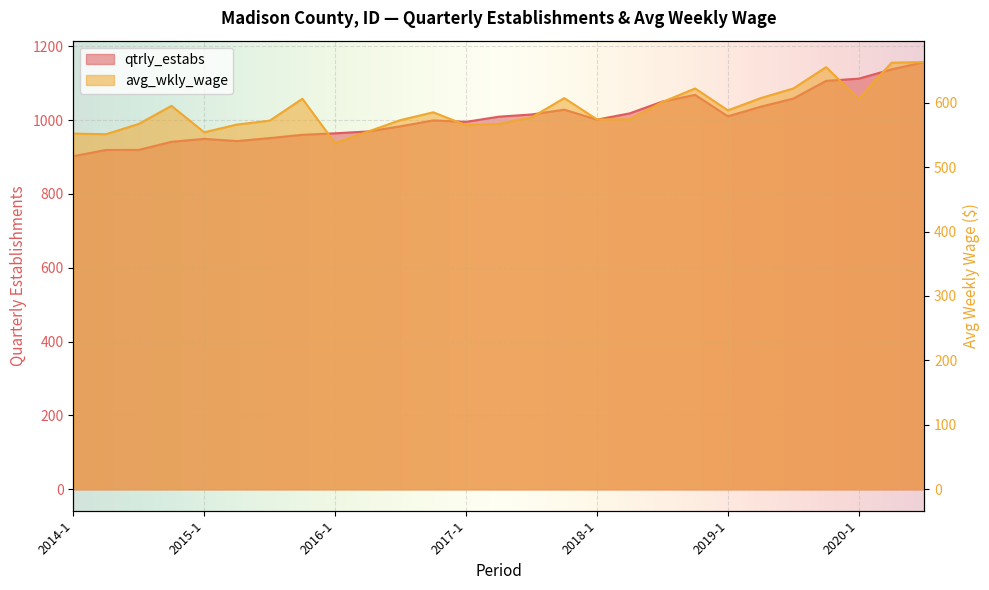

Where does the qtrly_estabs series first go above 1001?

2017-2